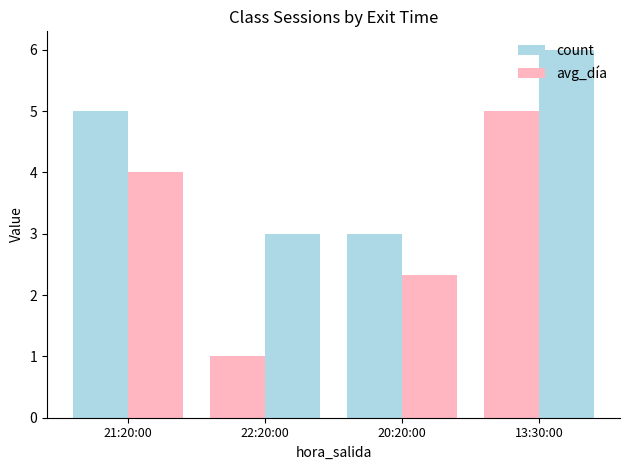

True or false: count has a value of 1.0 at 22:20:00.

True